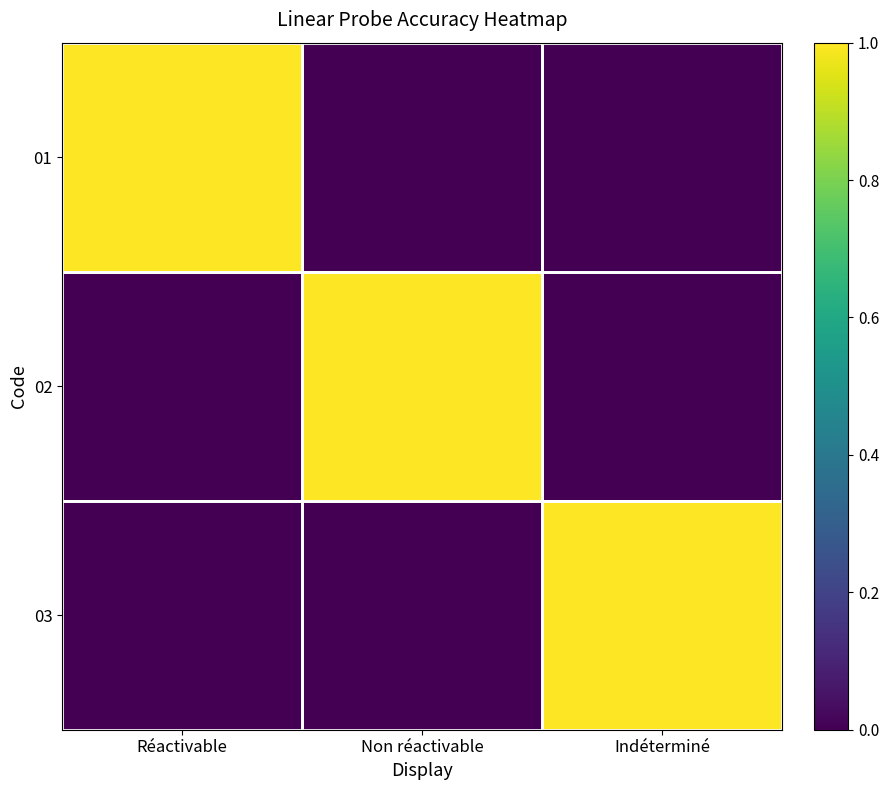

How many series are shown in this chart?

3